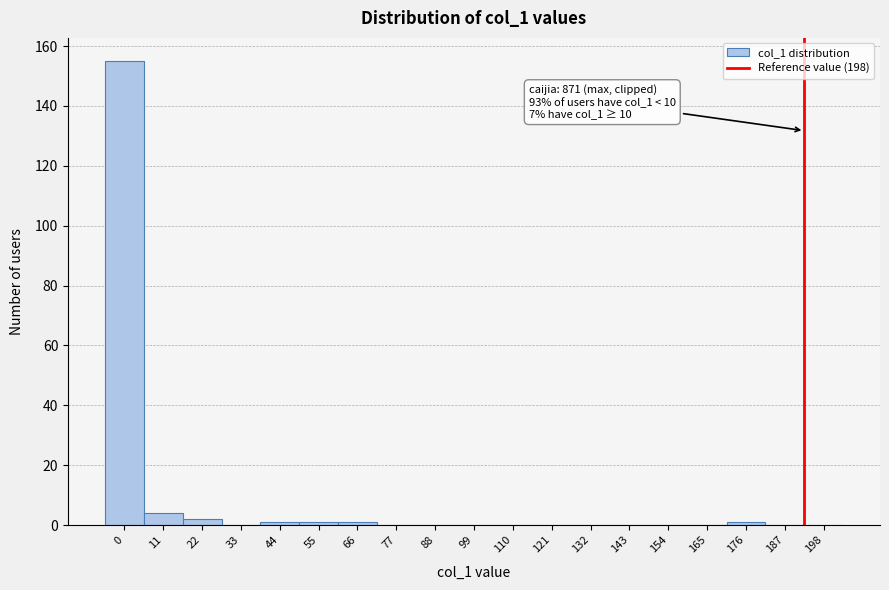

Reading left to right, transcribe all the data shown in this chart.

0=155	11=4	22=2	33=0	44=1	55=1	66=1	77=0	88=0	99=0	110=0	121=0	132=0	143=0	154=0	165=0	176=1	187=0	198=0